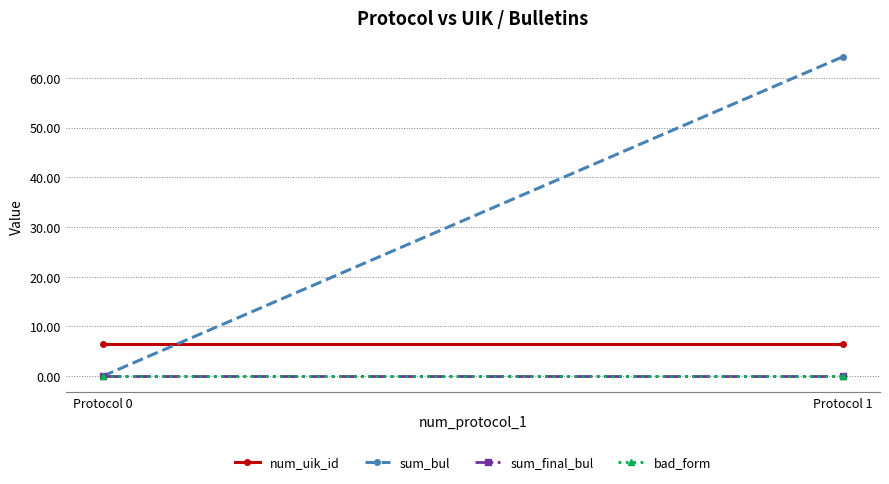

What is the difference between the highest and lowest values at Protocol 0?

6.5